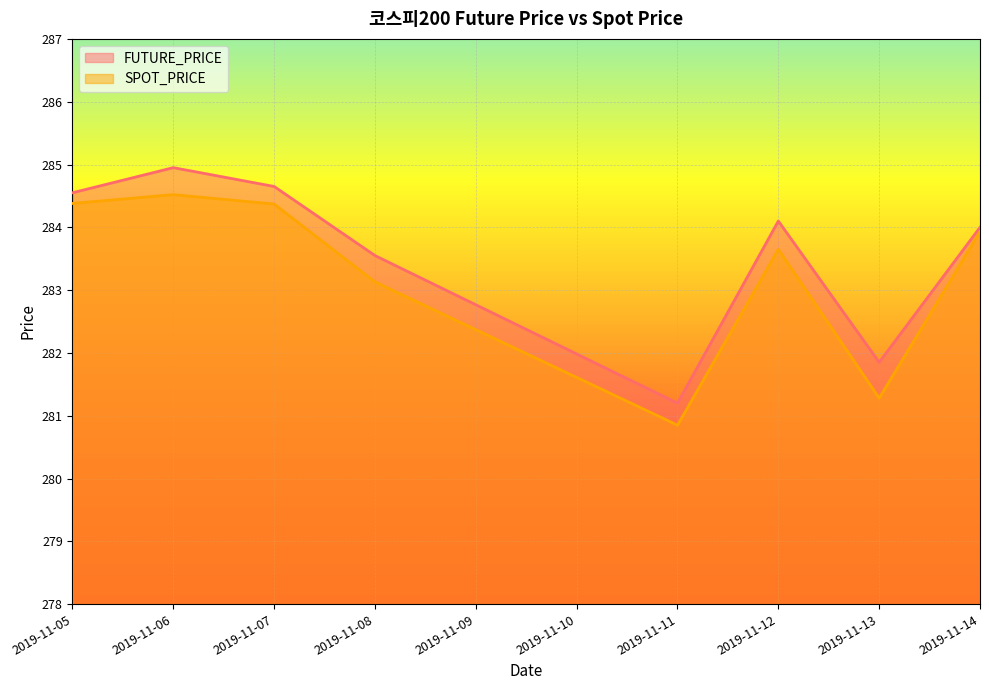

What is the highest value of the FUTURE_PRICE series?

284.9